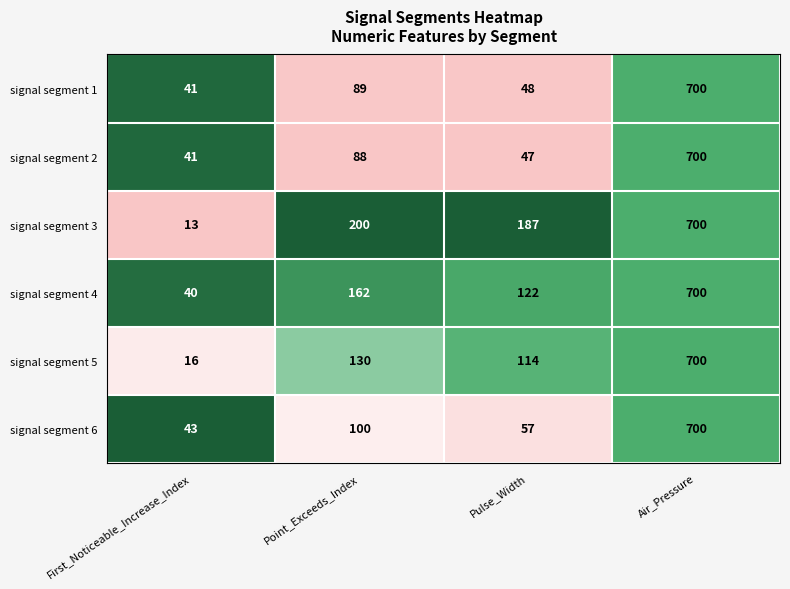

Count the number of categories in the chart.

4